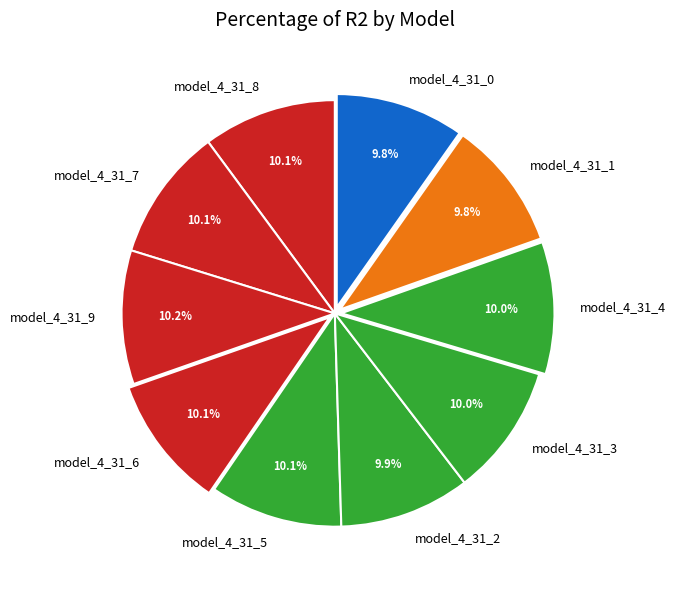

Is model_4_31_9 the majority of the pie?

No